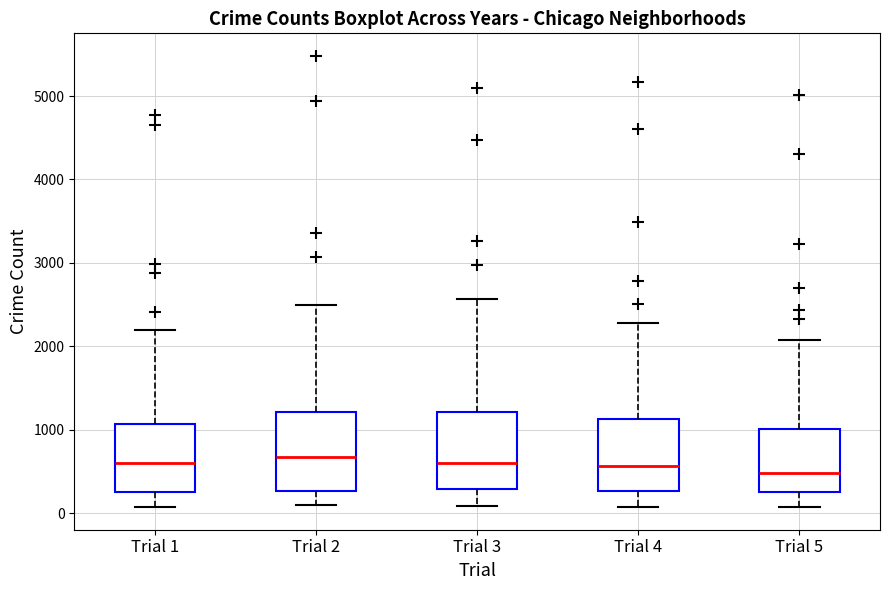

Reading left to right, transcribe this box plot: for each box, give where its median line is, the range the box spans, and where its two whiskers end, as read against the y-axis. The values are not printed on the chart, so give them approximately, as read against the axis.

Trial 1: median 600, box 300 to 1100, whiskers 100 to 2200
Trial 2: median 700, box 300 to 1200, whiskers 100 to 2500
Trial 3: median 600, box 300 to 1200, whiskers 100 to 2600
Trial 4: median 600, box 300 to 1100, whiskers 100 to 2300
Trial 5: median 500, box 300 to 1000, whiskers 100 to 2100